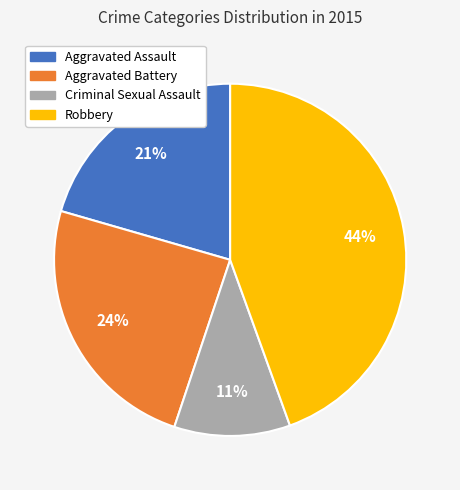

Count the number of slices in the pie.

4